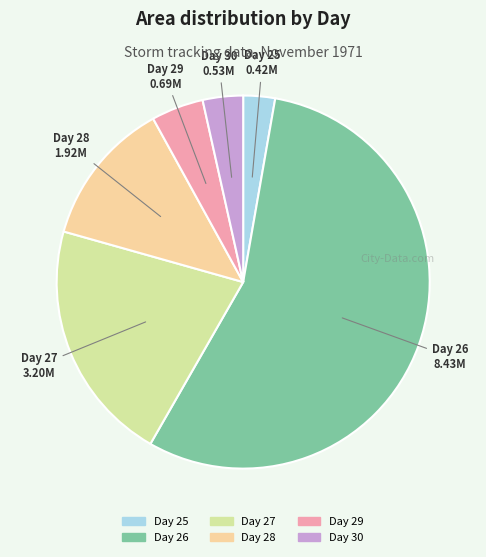

Is there a majority slice in this chart?

Yes